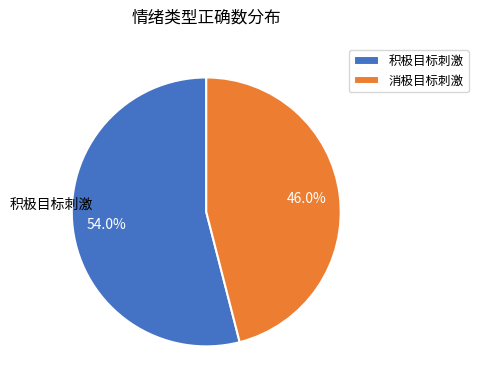

How many segments does this pie chart have?

2